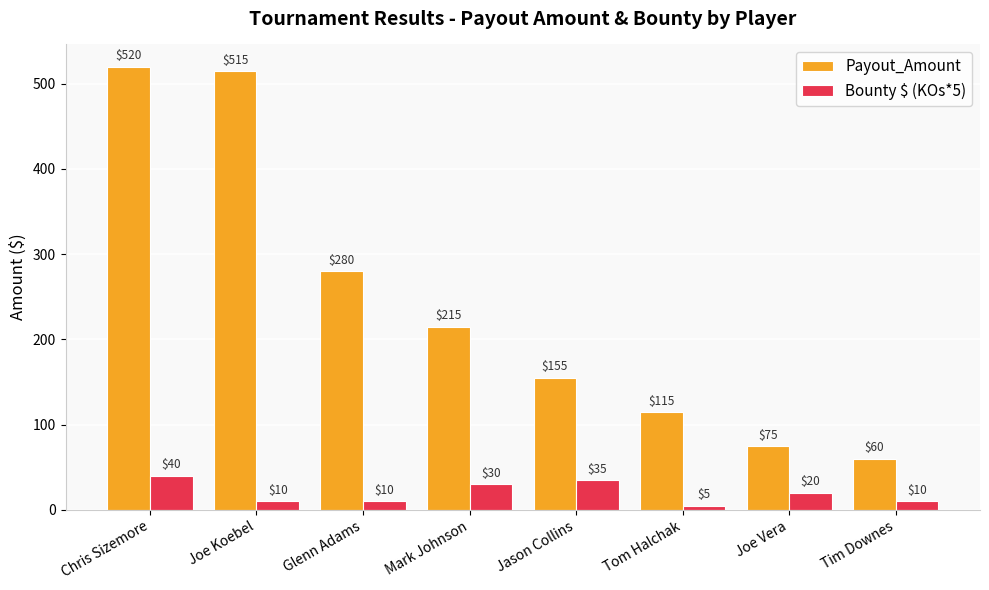

How many data points in Payout_Amount are less than 215?

4